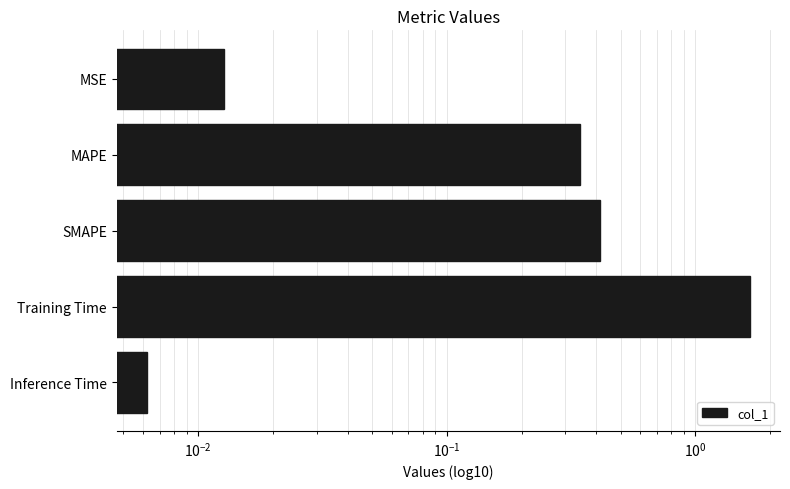

Reading left to right, transcribe all the data shown in this chart.

0.0	0.3	0.4	1.7	0.0